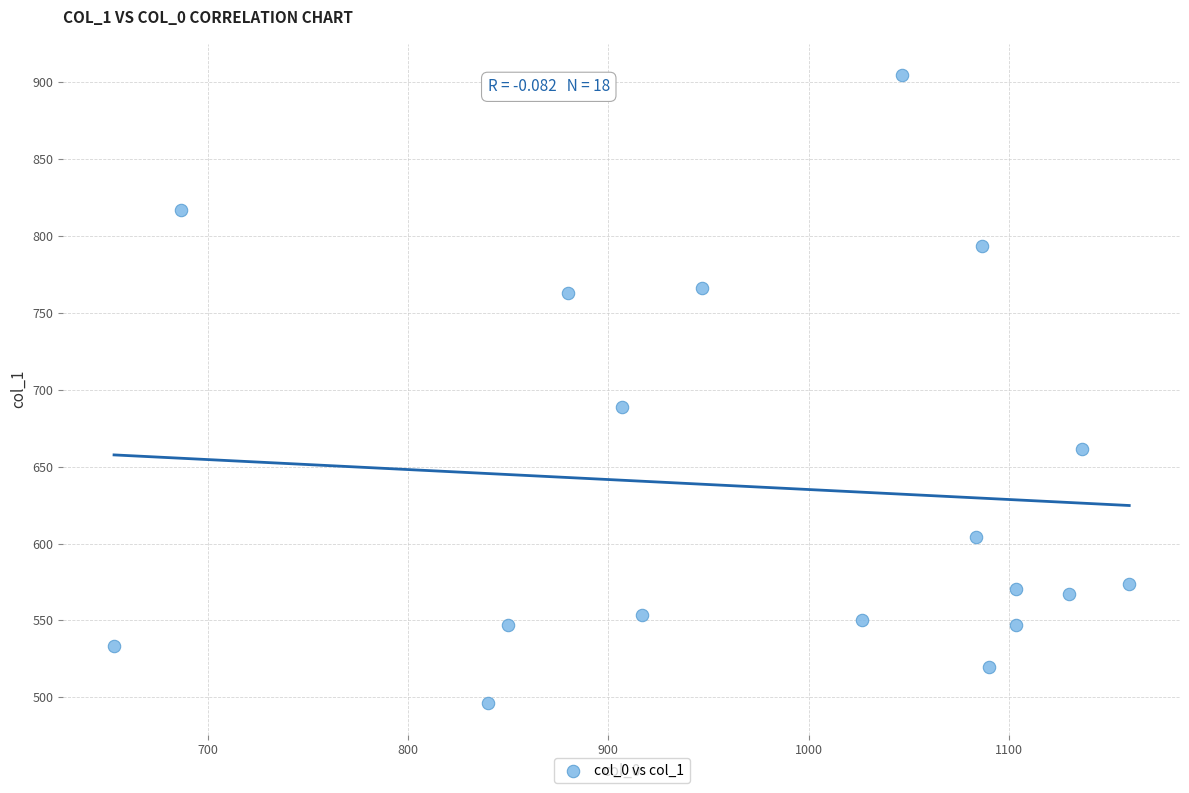

What Y value in the scatter plot is closest to 700?

688.5